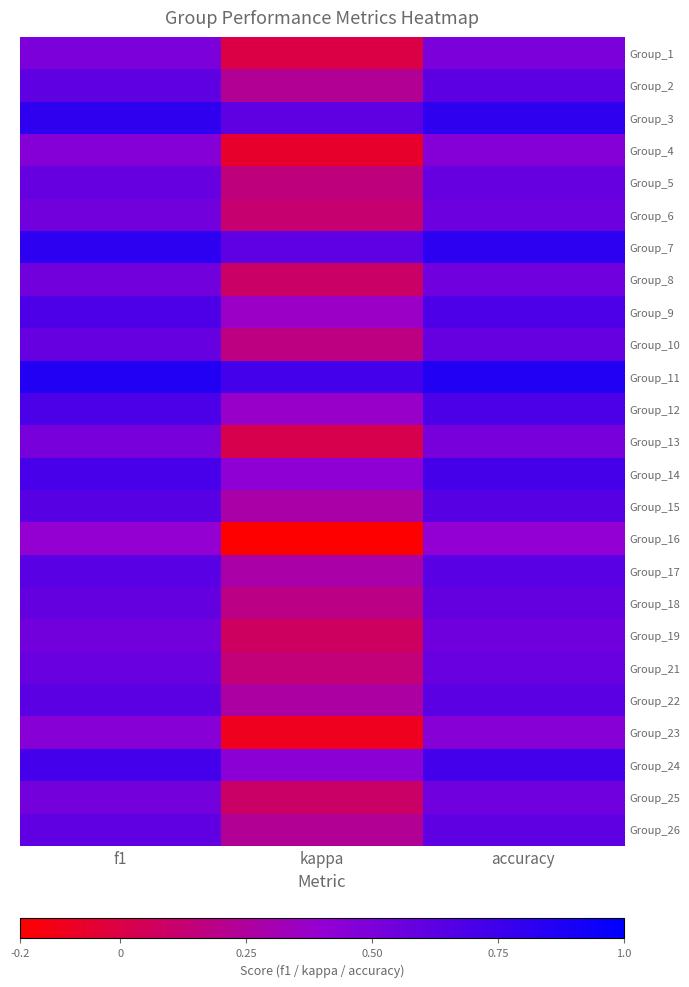

Reading left to right, list all the values displayed in this chart.

Group_1: f1=0.5	kappa=0.0	accuracy=0.5
Group_2: f1=0.6	kappa=0.2	accuracy=0.6
Group_3: f1=0.8	kappa=0.6	accuracy=0.8
Group_4: f1=0.5	kappa=-0.1	accuracy=0.5
Group_5: f1=0.6	kappa=0.2	accuracy=0.6
Group_6: f1=0.5	kappa=0.1	accuracy=0.6
Group_7: f1=0.8	kappa=0.6	accuracy=0.8
Group_8: f1=0.5	kappa=0.1	accuracy=0.5
Group_9: f1=0.7	kappa=0.4	accuracy=0.7
Group_10: f1=0.6	kappa=0.2	accuracy=0.6
Group_11: f1=0.9	kappa=0.7	accuracy=0.9
Group_12: f1=0.7	kappa=0.4	accuracy=0.7
Group_13: f1=0.5	kappa=0.0	accuracy=0.5
Group_14: f1=0.7	kappa=0.4	accuracy=0.7
Group_15: f1=0.6	kappa=0.3	accuracy=0.6
Group_16: f1=0.4	kappa=-0.2	accuracy=0.4
Group_17: f1=0.6	kappa=0.3	accuracy=0.6
Group_18: f1=0.6	kappa=0.2	accuracy=0.6
Group_19: f1=0.5	kappa=0.1	accuracy=0.5
Group_21: f1=0.6	kappa=0.1	accuracy=0.6
Group_22: f1=0.6	kappa=0.3	accuracy=0.6
Group_23: f1=0.4	kappa=-0.1	accuracy=0.4
Group_24: f1=0.7	kappa=0.4	accuracy=0.7
Group_25: f1=0.5	kappa=0.1	accuracy=0.5
Group_26: f1=0.6	kappa=0.2	accuracy=0.6